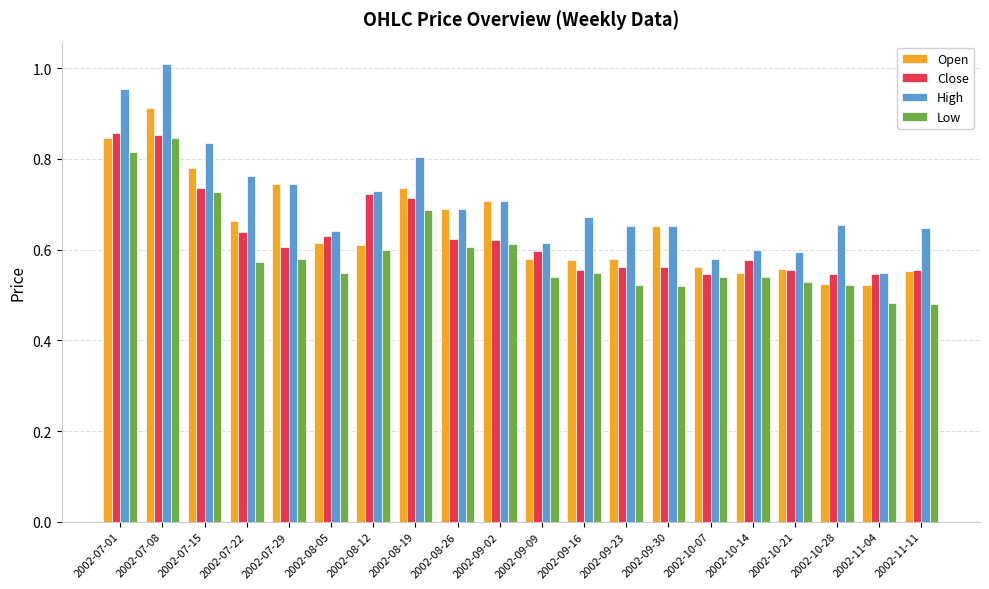

Which series has the largest range (max minus min)?

High